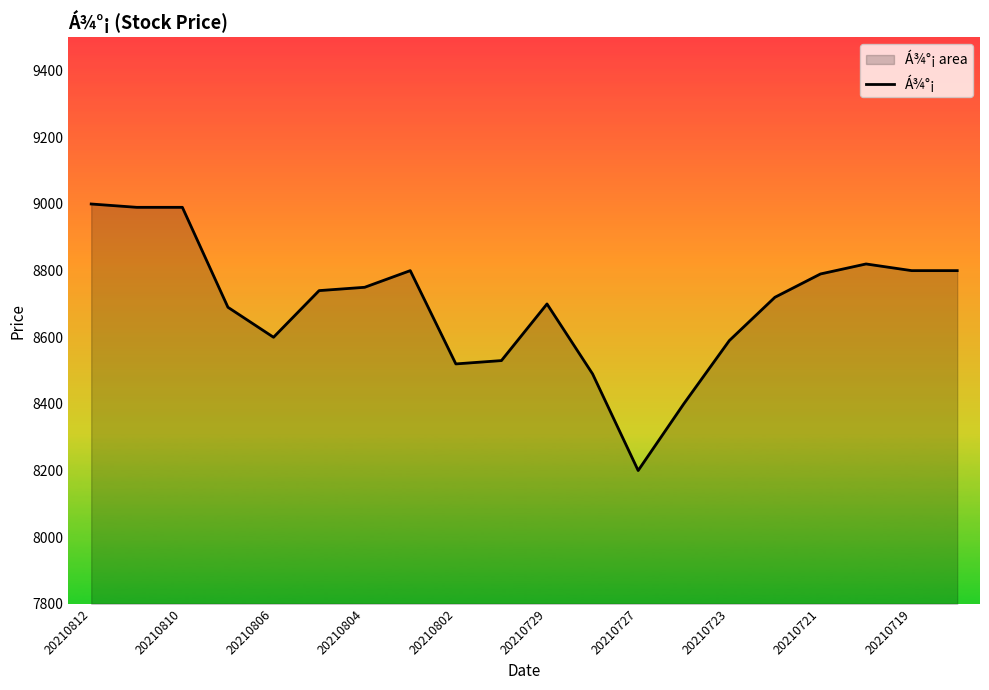

What is the value of the 14th point from the left?

8400